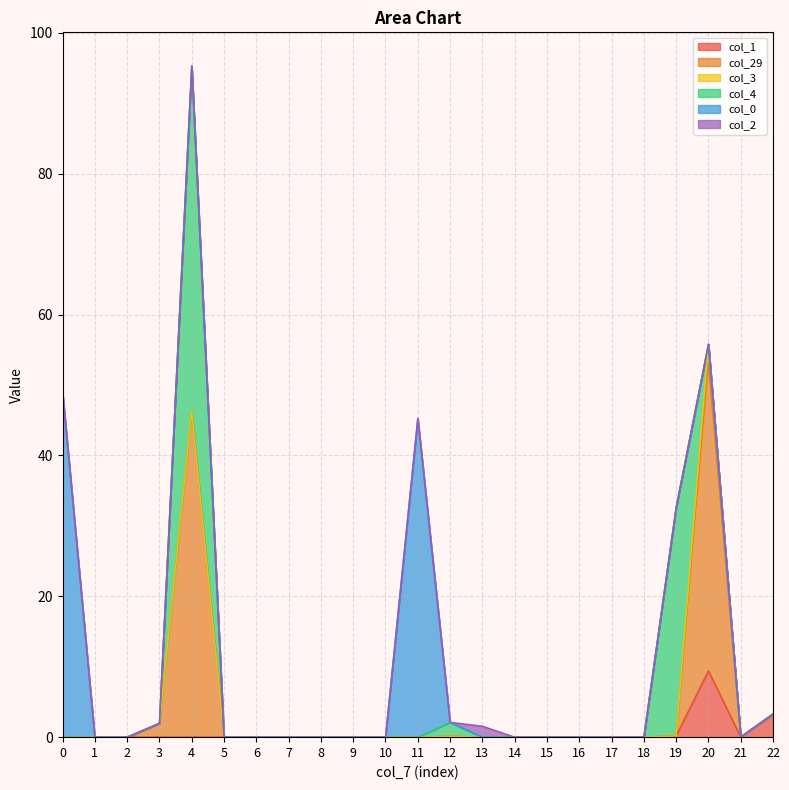

How many times do col_1 and col_4 cross each other?

1